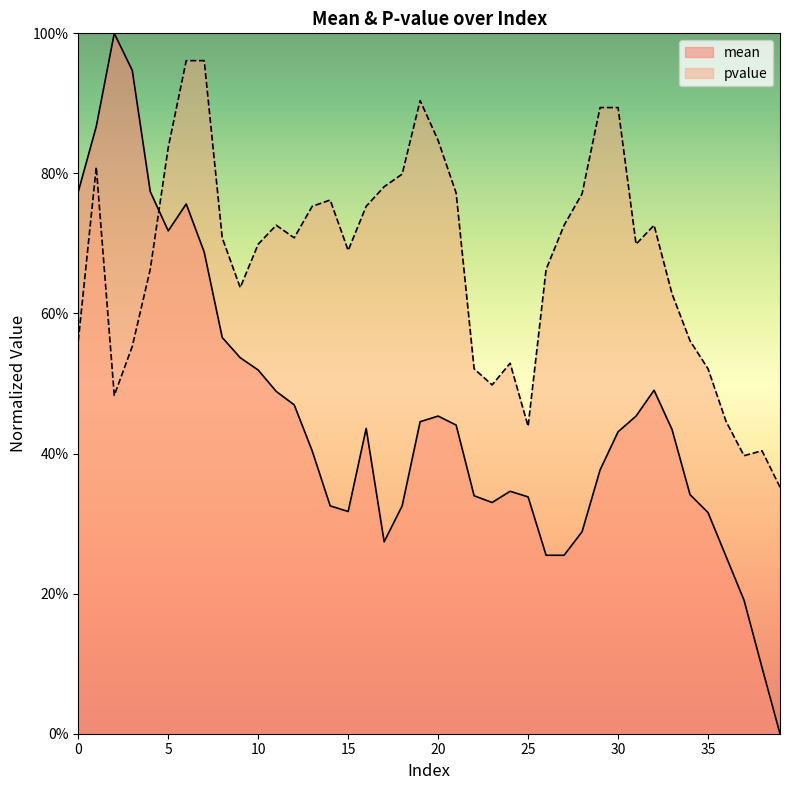

Reading left to right, extract all data points from this chart.

mean: 0.8	0.9	1.0	0.9	0.8	0.7	0.8	0.7	0.6	0.5	0.5	0.5	0.5	0.4	0.3	0.3	0.4	0.3	0.3	0.4	0.5	0.4	0.3	0.3	0.3	0.3	0.3	0.3	0.3	0.4	0.4	0.5	0.5	0.4	0.3	0.3	0.3	0.2	0.1	0.0
pvalue: 0.6	0.8	0.5	0.6	0.7	0.8	1.0	1.0	0.7	0.6	0.7	0.7	0.7	0.8	0.8	0.7	0.8	0.8	0.8	0.9	0.8	0.8	0.5	0.5	0.5	0.4	0.7	0.7	0.8	0.9	0.9	0.7	0.7	0.6	0.6	0.5	0.4	0.4	0.4	0.4